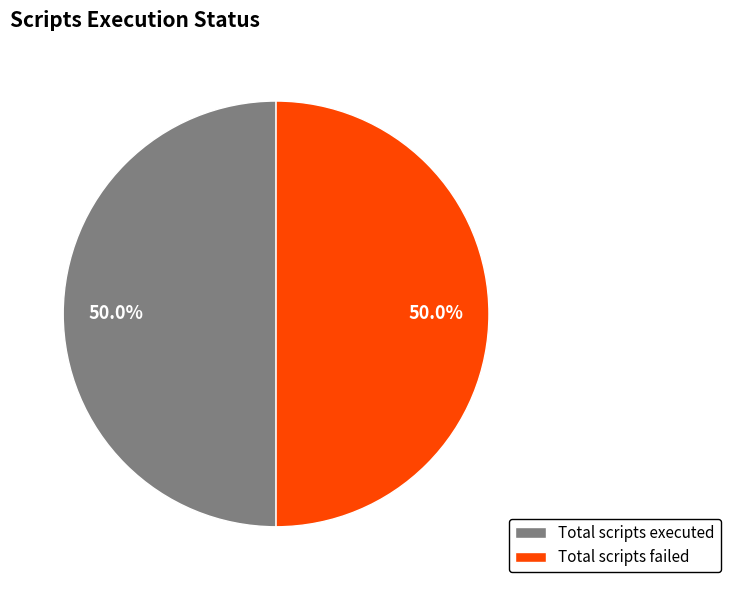

What is the ratio of the value at Total scripts failed to the value at Total scripts executed?

1.0